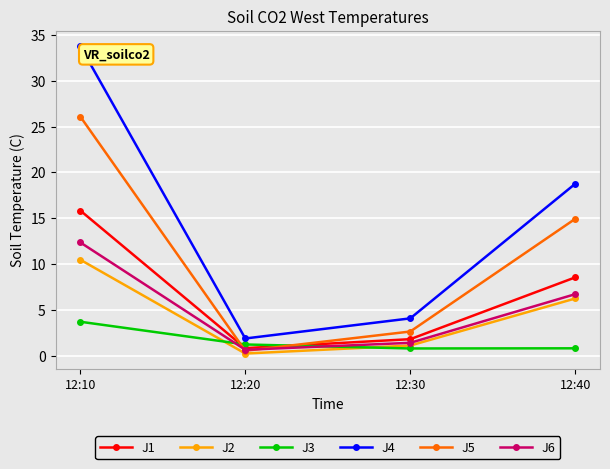

How many series are shown in this chart?

6